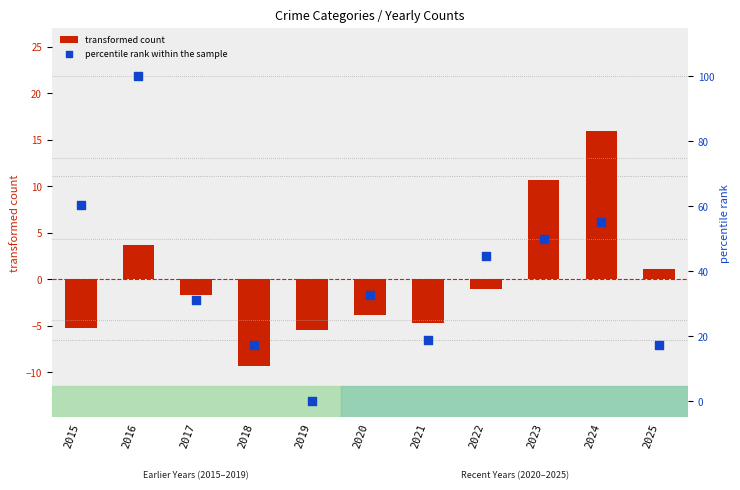

Which series has the largest total across all categories?

percentile rank within the sample